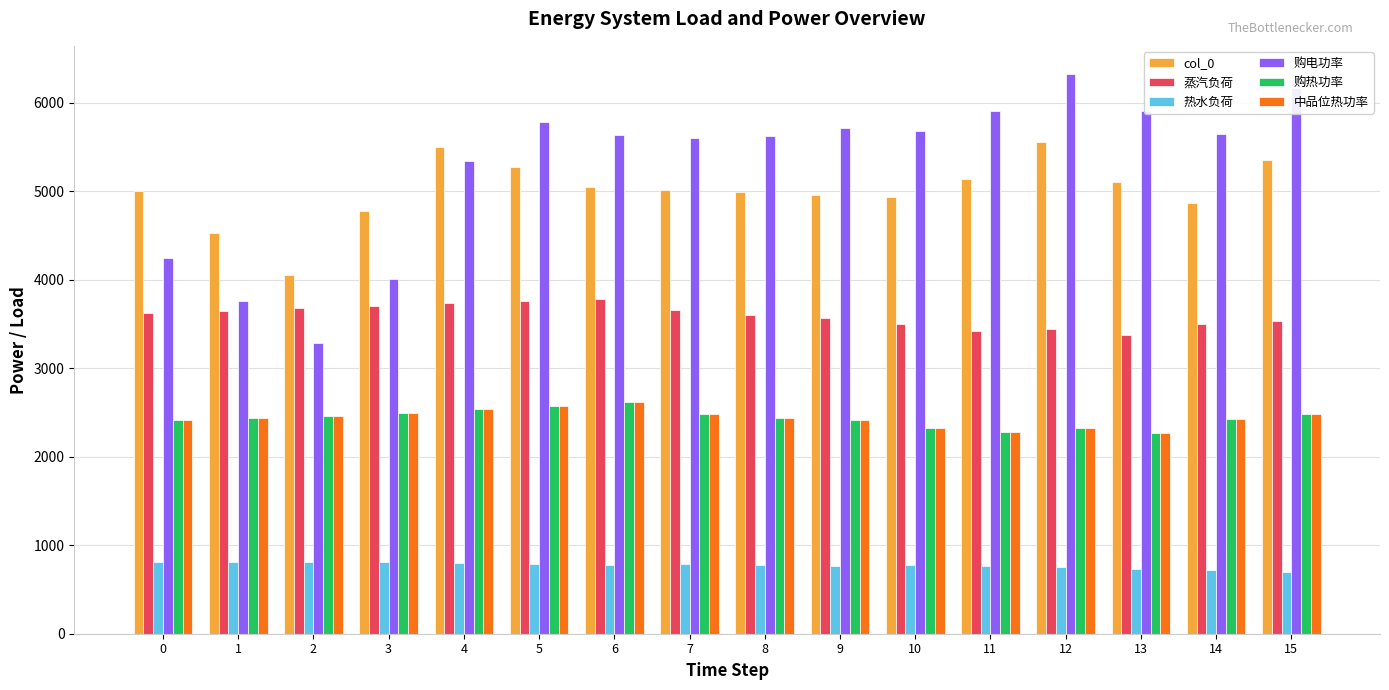

What value does the 蒸汽负荷 series have at 12?

3447.4